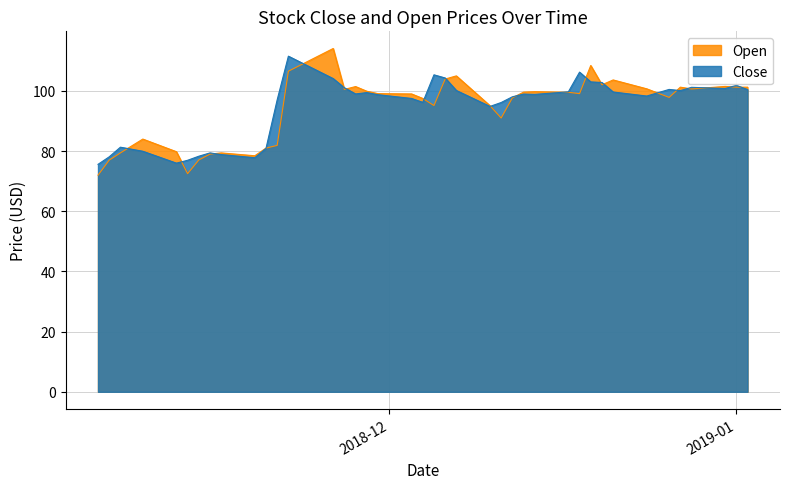

What is the difference between the maximum and second lowest values in the Close series?

35.6